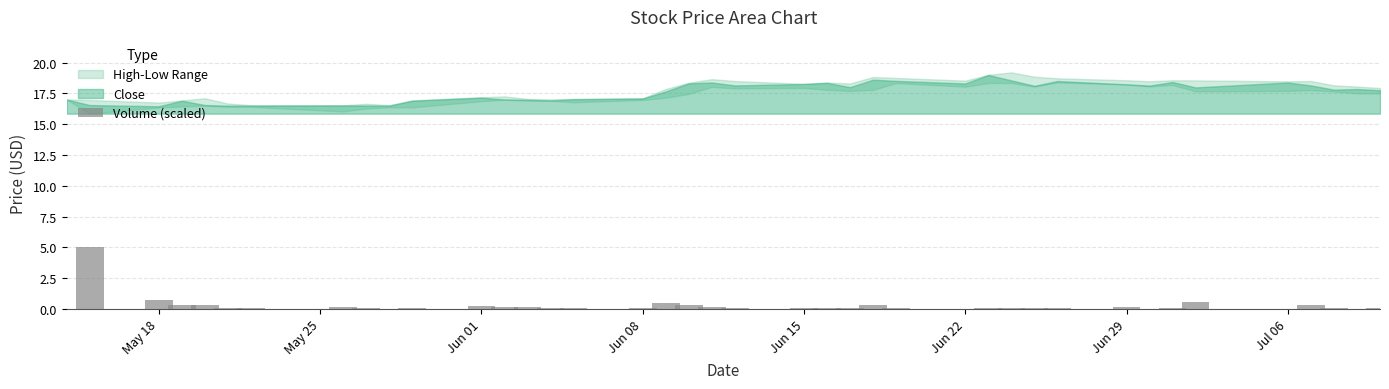

At how many categories does at least one series exceed 16?

40